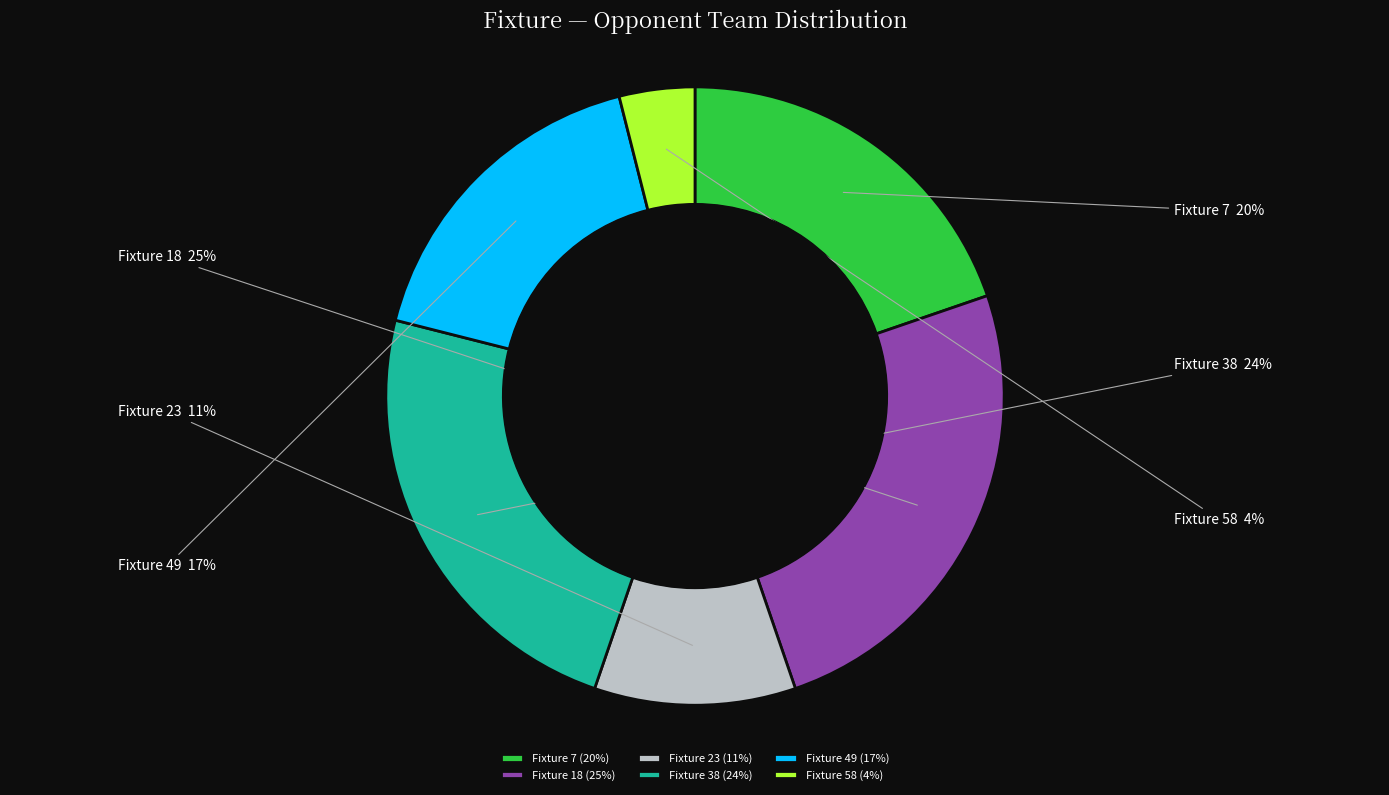

Is there any slice that represents more than half of the pie?

No